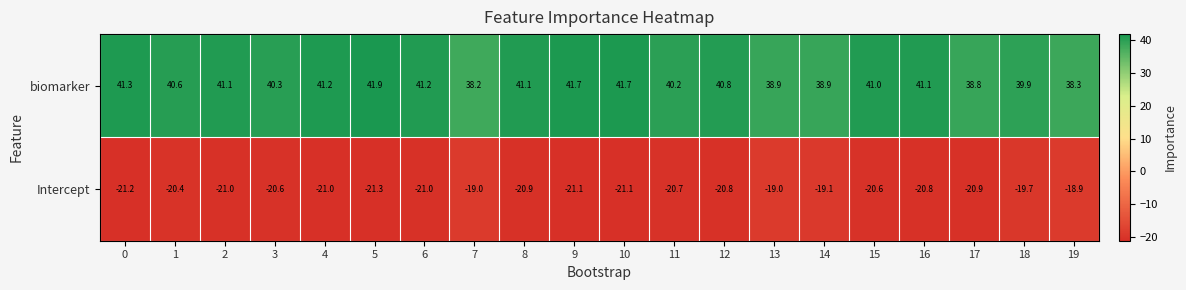

Rank the series by their average value, from lowest to highest.

Intercept, biomarker